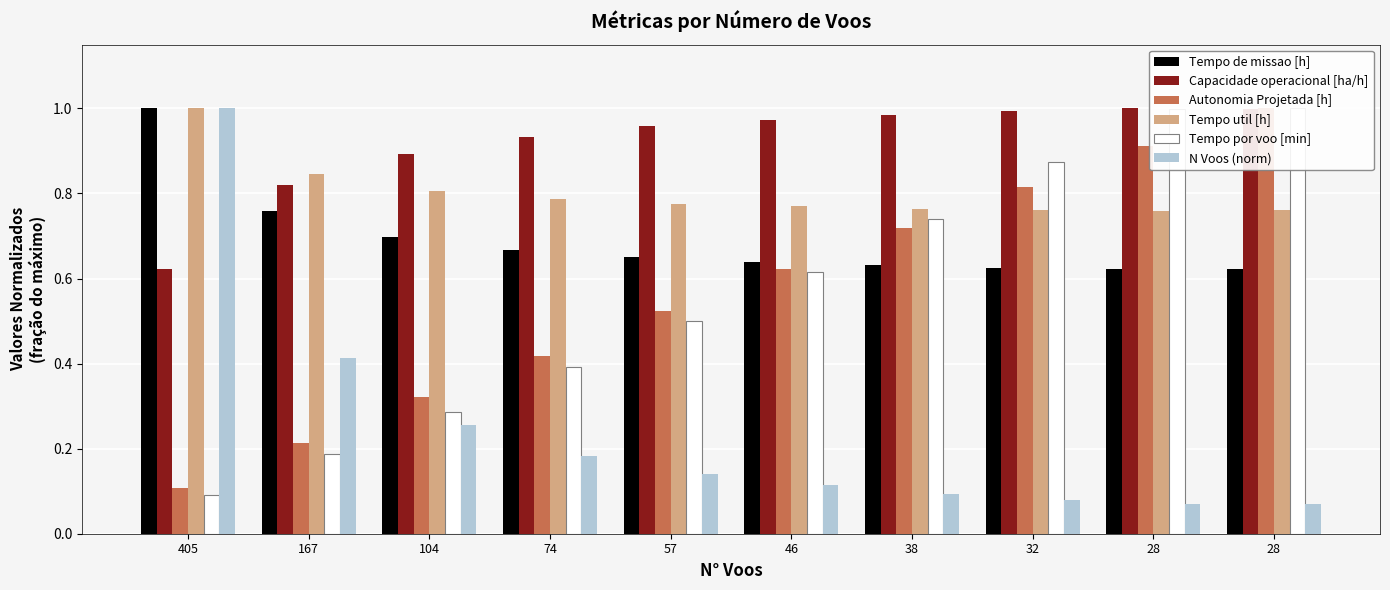

Rank the categories by Capacidade operacional [ha/h] value from lowest to highest.

405, 167, 104, 74, 57, 46, 38, 32, 28, 28